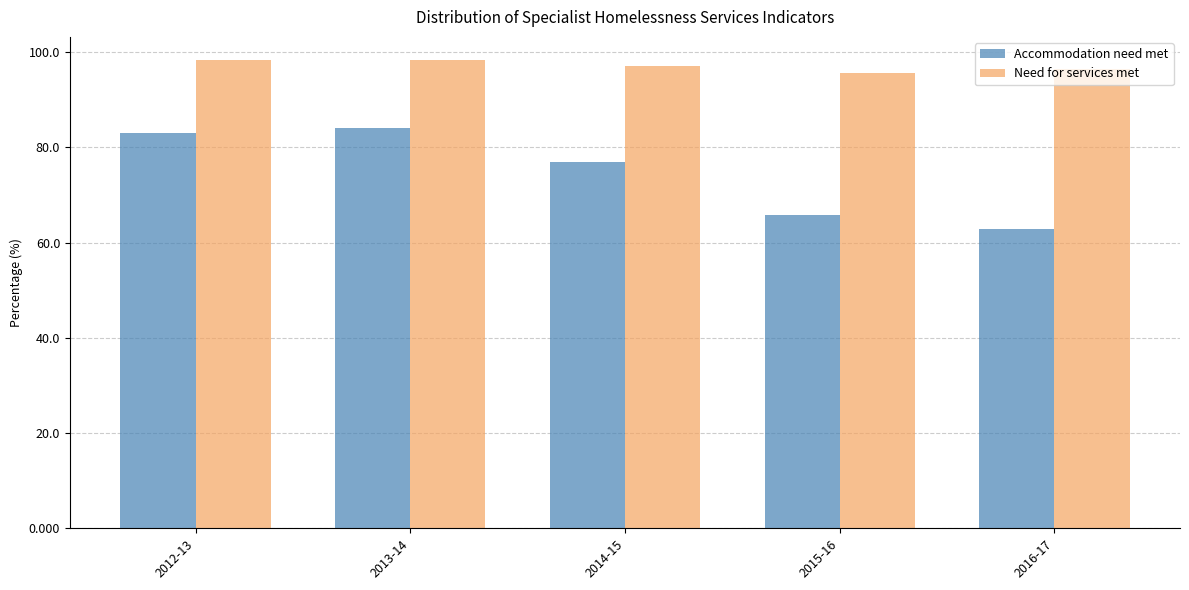

Where is Accommodation need met nearest to the value 73?

2014-15